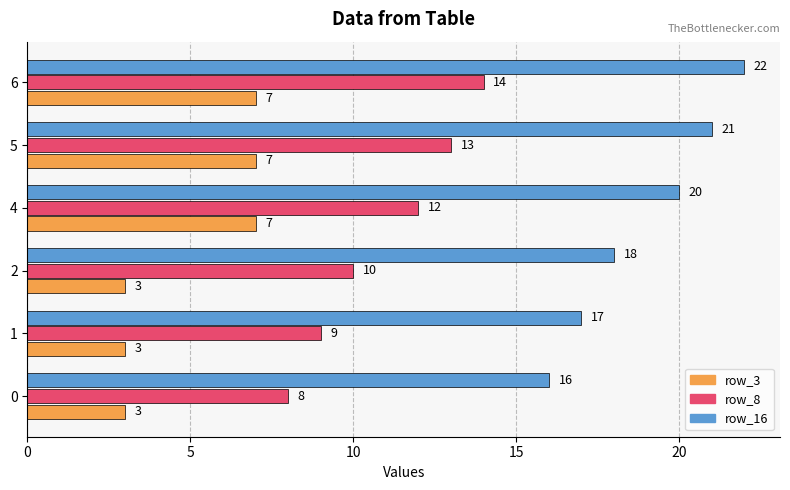

What is the smallest value displayed?

3